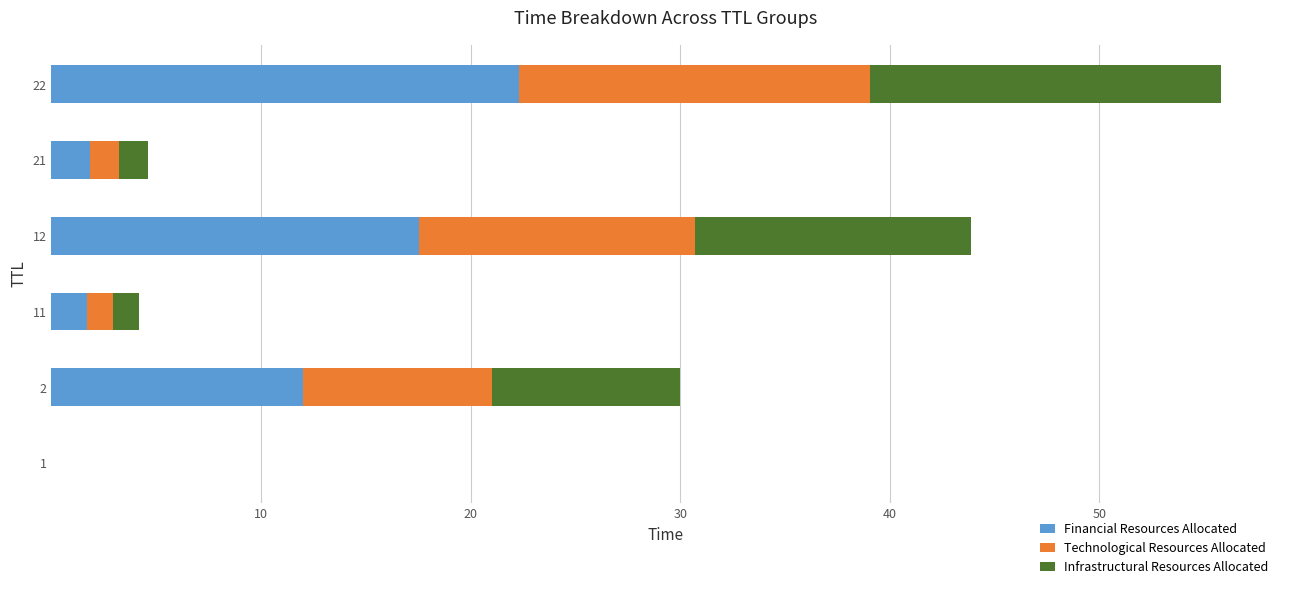

What is the sum of all Financial Resources Allocated values?

55.4